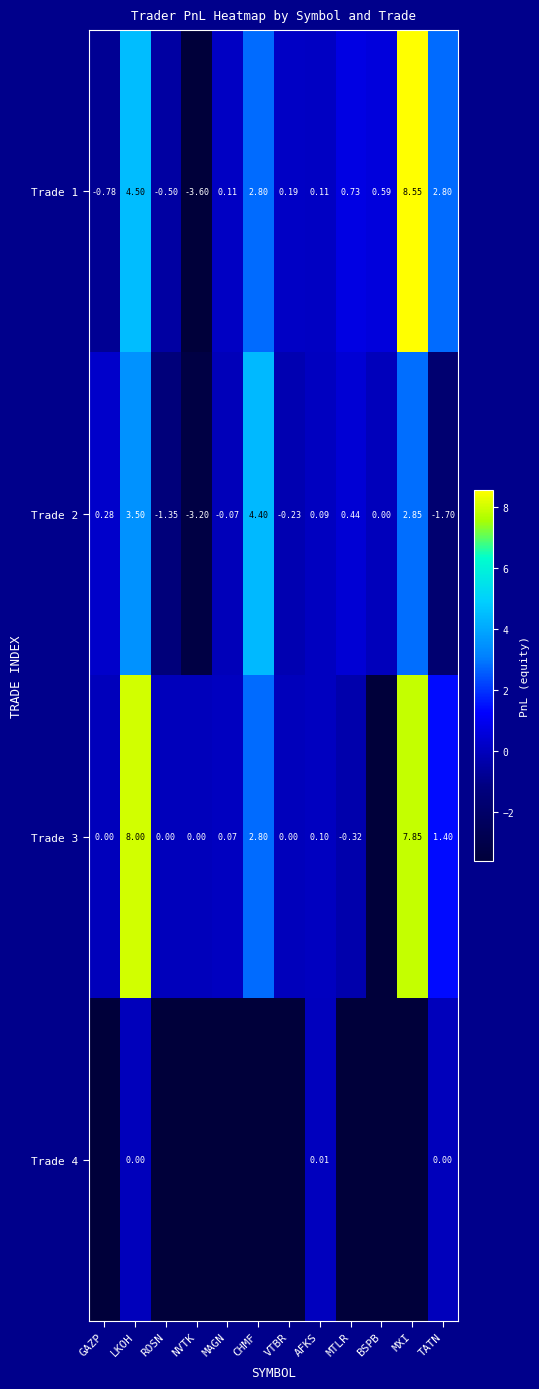

What is the sum of the Trade 1 values at MTLR and MAGN?

0.8